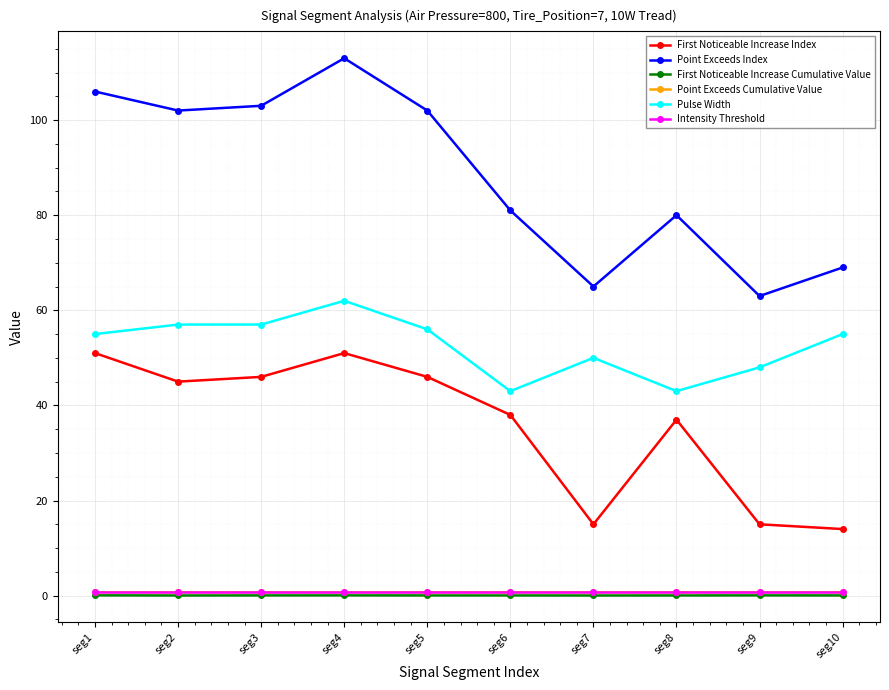

Which series changed the most between seg1 and seg7?

Point Exceeds Index